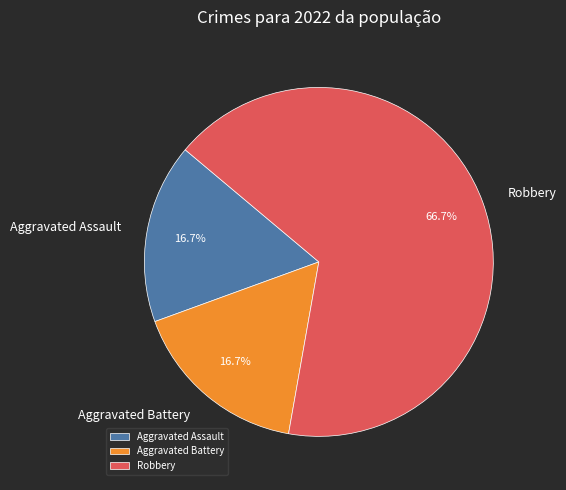

What percentage is the Aggravated Assault slice, to the nearest percent?

17%